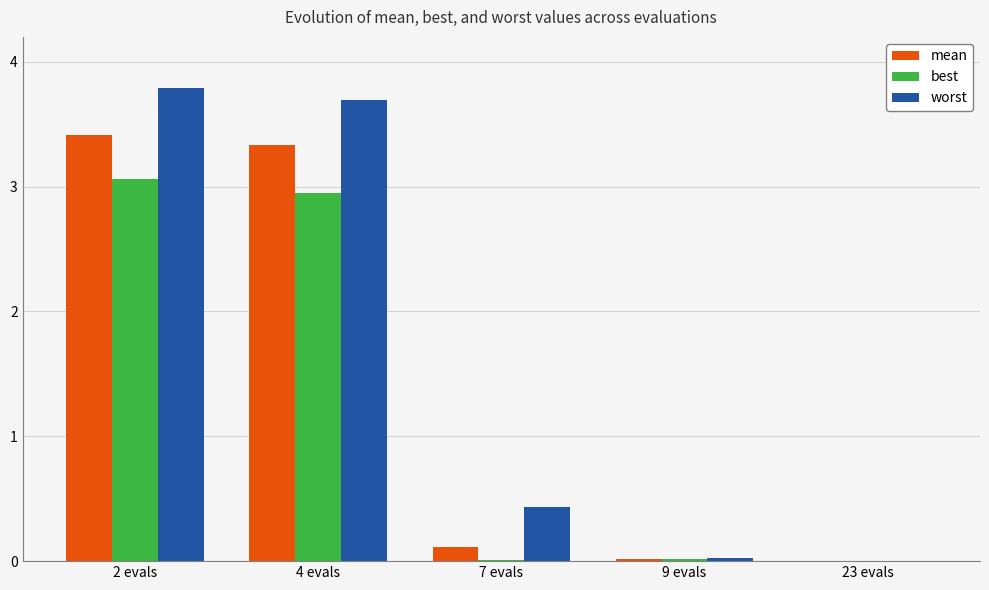

What is the maximum value for worst?

3.8